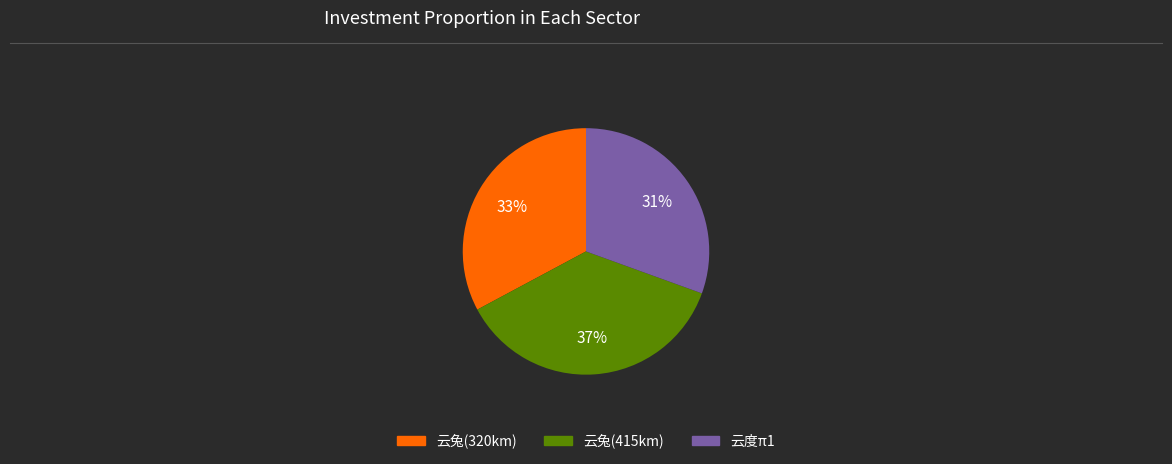

Which category has the biggest portion of the pie?

云兔(415km)